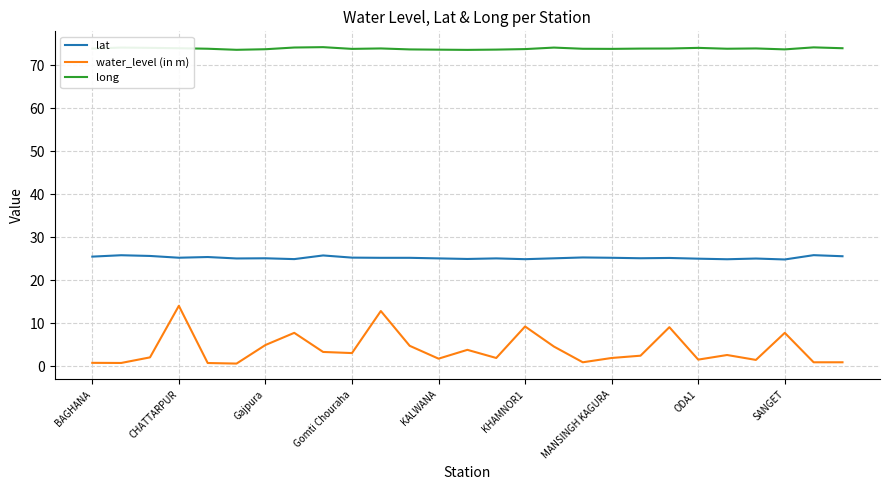

What is the minimum value shown in the chart?

0.7